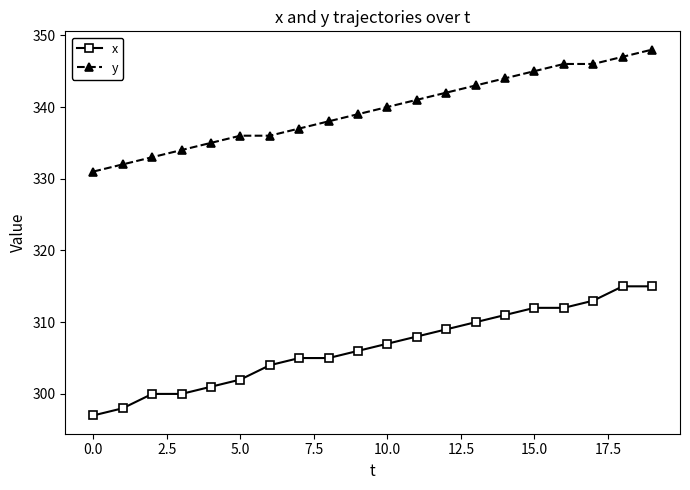

Count the number of data series in this chart.

2